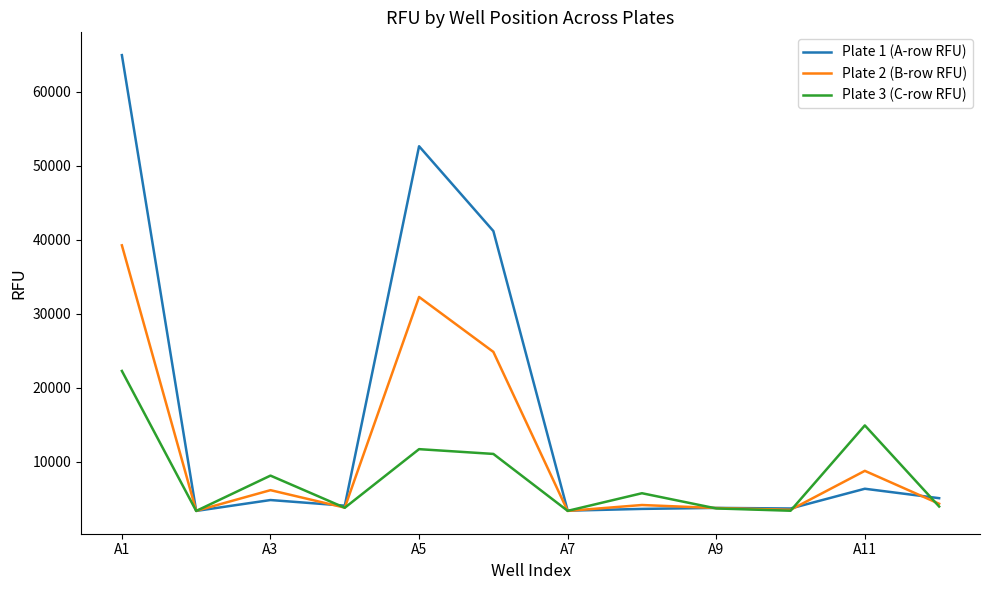

What is the maximum value for Plate 2 (B-row RFU)?

39248